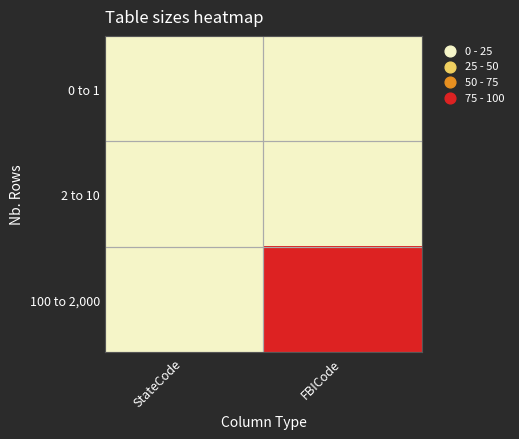

List the series in order of their peak value, highest first.

100 to 2,000, 2 to 10, 0 to 1